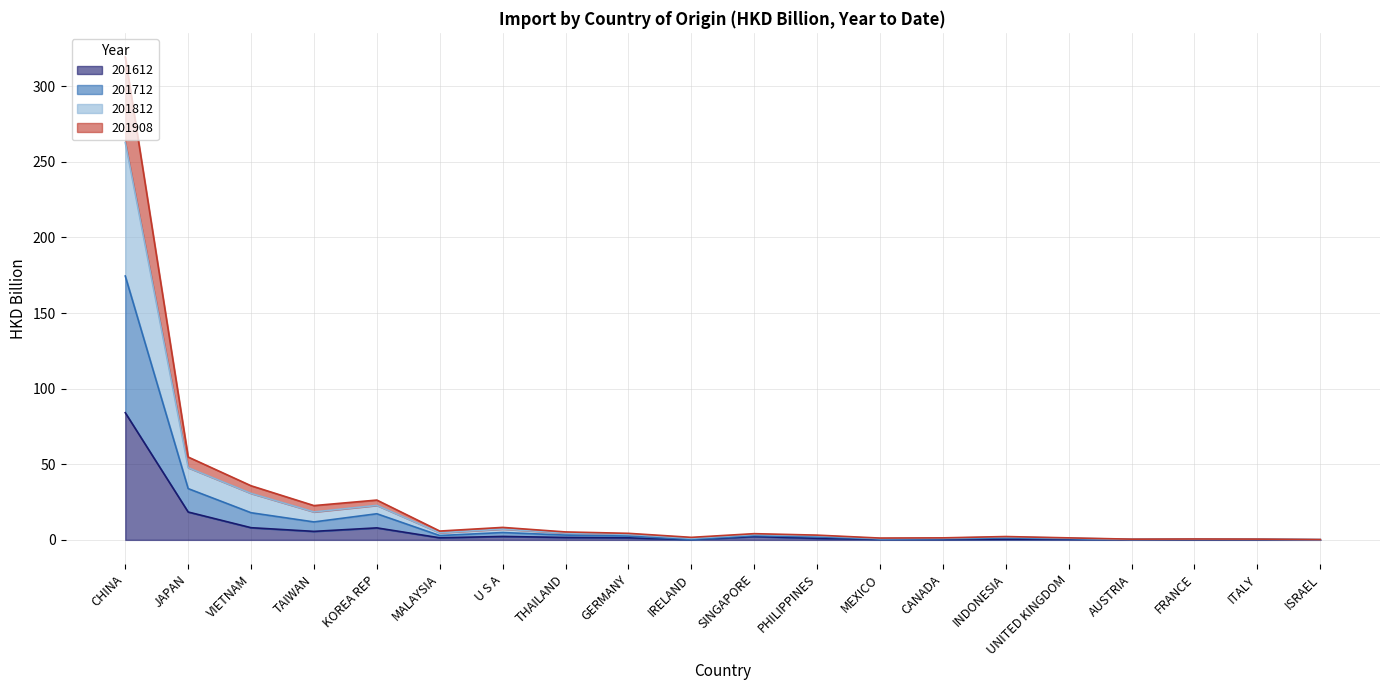

Which series has the largest total across all categories?

201812